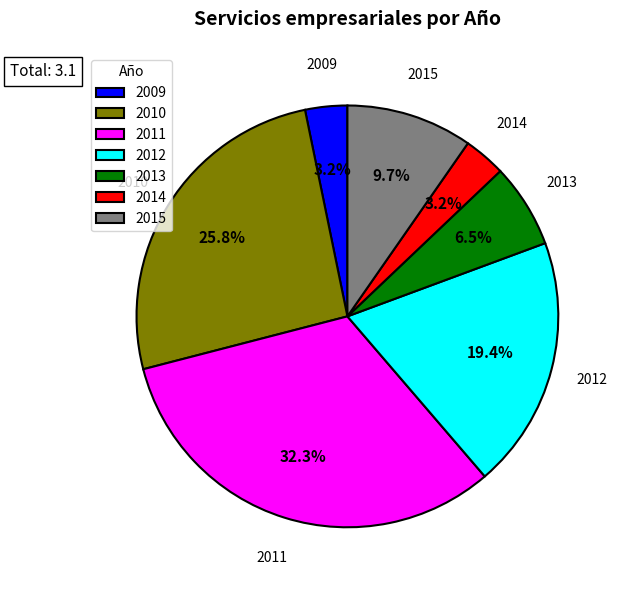

Does 2013 represent more than half of the total?

No